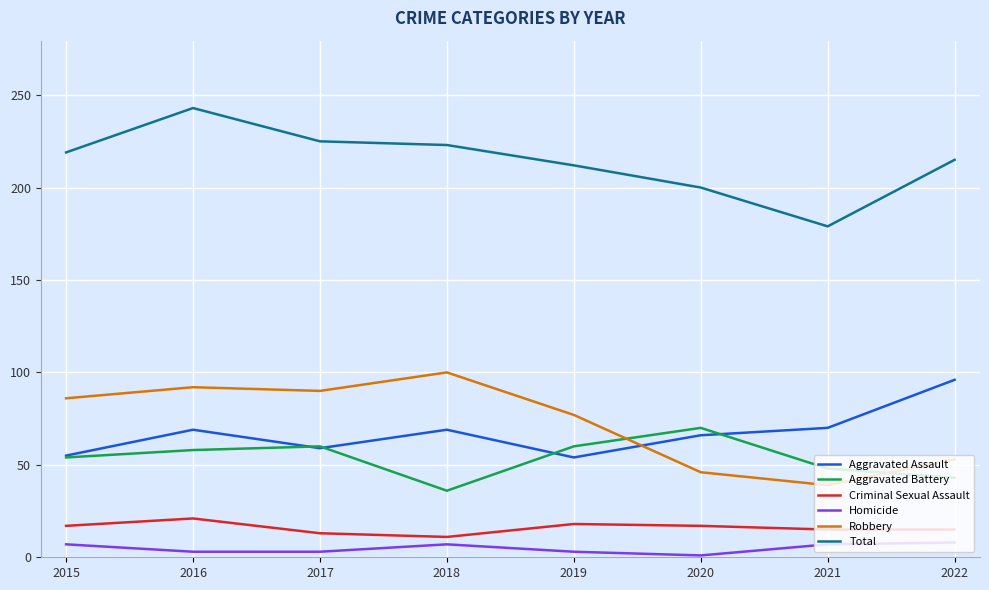

Is this an area chart (filled region under the line)?

No